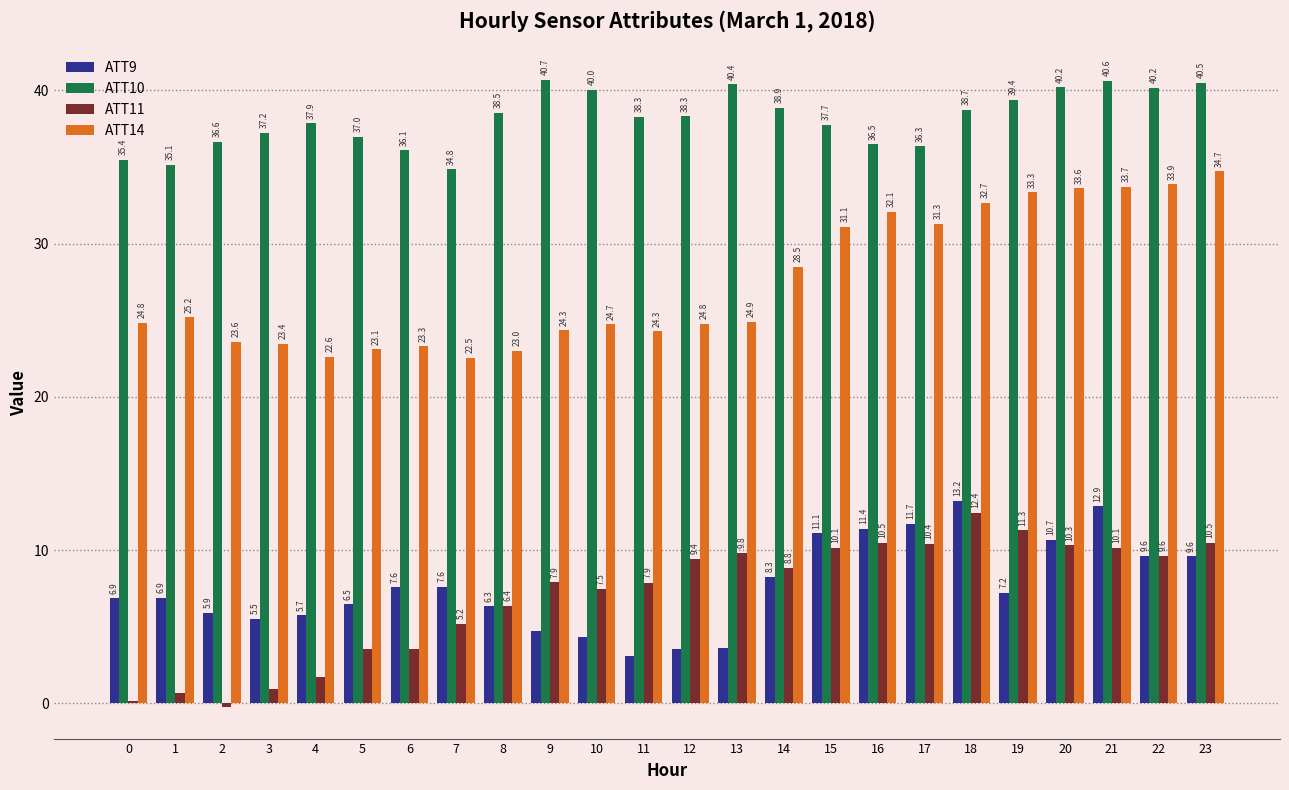

What is the approximate value of ATT14 at 2?

23.6